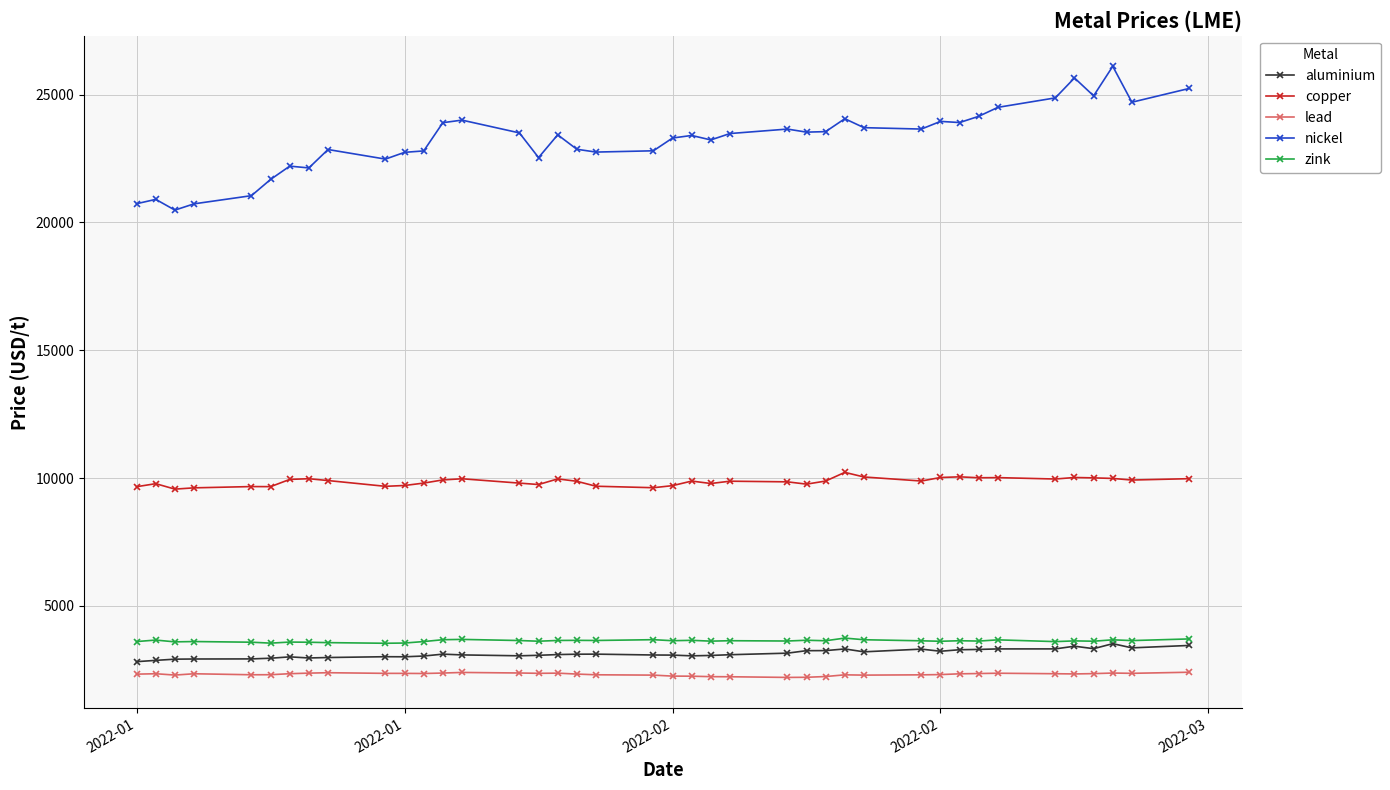

At how many categories does at least one series exceed 12214?

40